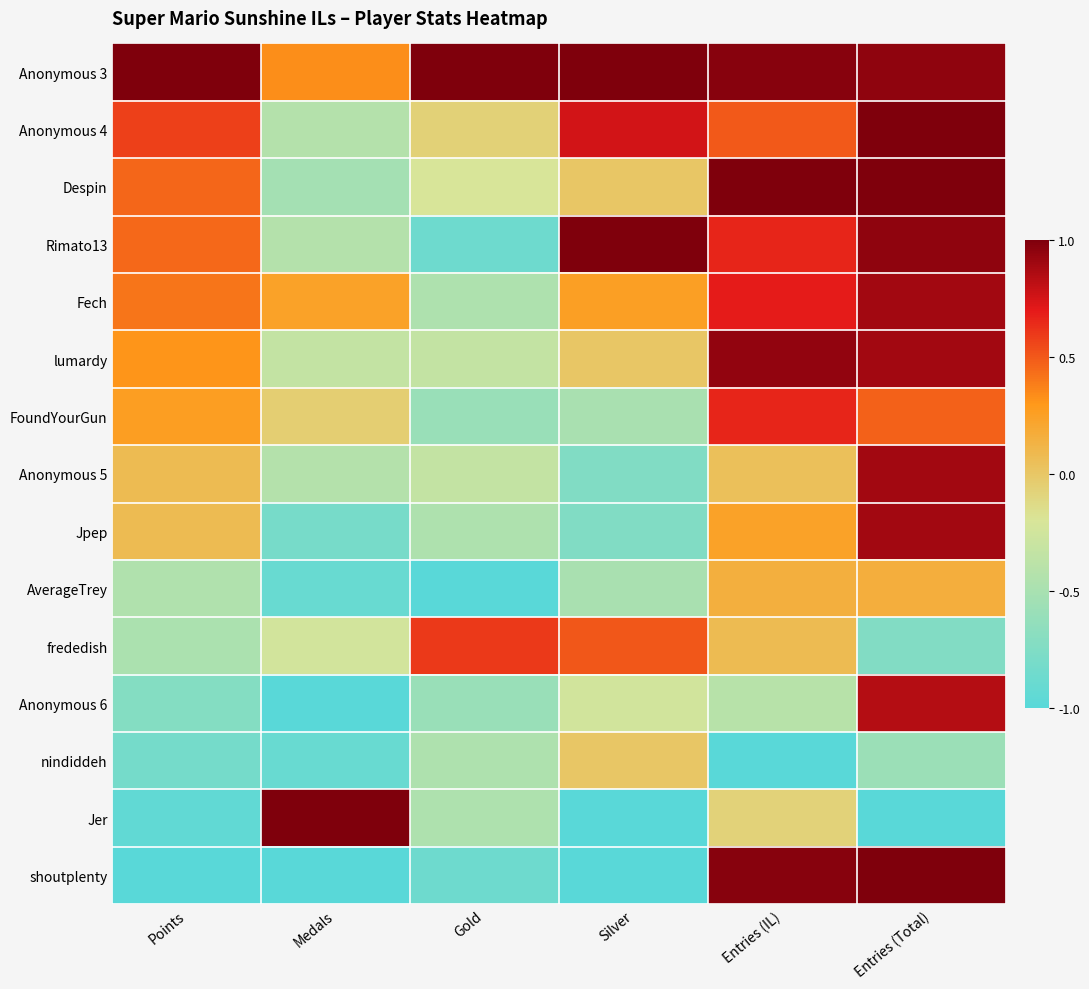

Reading left to right, extract all data points from this chart.

Anonymous 3: Points=1.0	Medals=0.3	Gold=1.0	Silver=1.0	Entries (IL)=1.0	Entries (Total)=0.9
Anonymous 4: Points=0.6	Medals=-0.4	Gold=-0.1	Silver=0.8	Entries (IL)=0.5	Entries (Total)=1.0
Despin: Points=0.5	Medals=-0.5	Gold=-0.2	Silver=0.0	Entries (IL)=1.0	Entries (Total)=1.0
Rimato13: Points=0.5	Medals=-0.4	Gold=-0.9	Silver=1.0	Entries (IL)=0.7	Entries (Total)=0.9
Fech: Points=0.4	Medals=0.2	Gold=-0.5	Silver=0.2	Entries (IL)=0.7	Entries (Total)=0.9
lumardy: Points=0.3	Medals=-0.3	Gold=-0.3	Silver=0.0	Entries (IL)=0.9	Entries (Total)=0.9
FoundYourGun: Points=0.3	Medals=-0.0	Gold=-0.6	Silver=-0.5	Entries (IL)=0.7	Entries (Total)=0.5
Anonymous 5: Points=0.1	Medals=-0.4	Gold=-0.3	Silver=-0.8	Entries (IL)=0.0	Entries (Total)=0.9
Jpep: Points=0.1	Medals=-0.8	Gold=-0.5	Silver=-0.8	Entries (IL)=0.2	Entries (Total)=0.9
AverageTrey: Points=-0.4	Medals=-0.9	Gold=-1.0	Silver=-0.5	Entries (IL)=0.2	Entries (Total)=0.2
frededish: Points=-0.5	Medals=-0.2	Gold=0.6	Silver=0.5	Entries (IL)=0.1	Entries (Total)=-0.7
Anonymous 6: Points=-0.7	Medals=-1.0	Gold=-0.6	Silver=-0.2	Entries (IL)=-0.4	Entries (Total)=0.8
nindiddeh: Points=-0.8	Medals=-0.9	Gold=-0.5	Silver=0.0	Entries (IL)=-1.0	Entries (Total)=-0.6
Jer: Points=-0.9	Medals=1.0	Gold=-0.5	Silver=-1.0	Entries (IL)=-0.1	Entries (Total)=-1.0
shoutplenty: Points=-1.0	Medals=-1.0	Gold=-0.9	Silver=-1.0	Entries (IL)=1.0	Entries (Total)=1.0